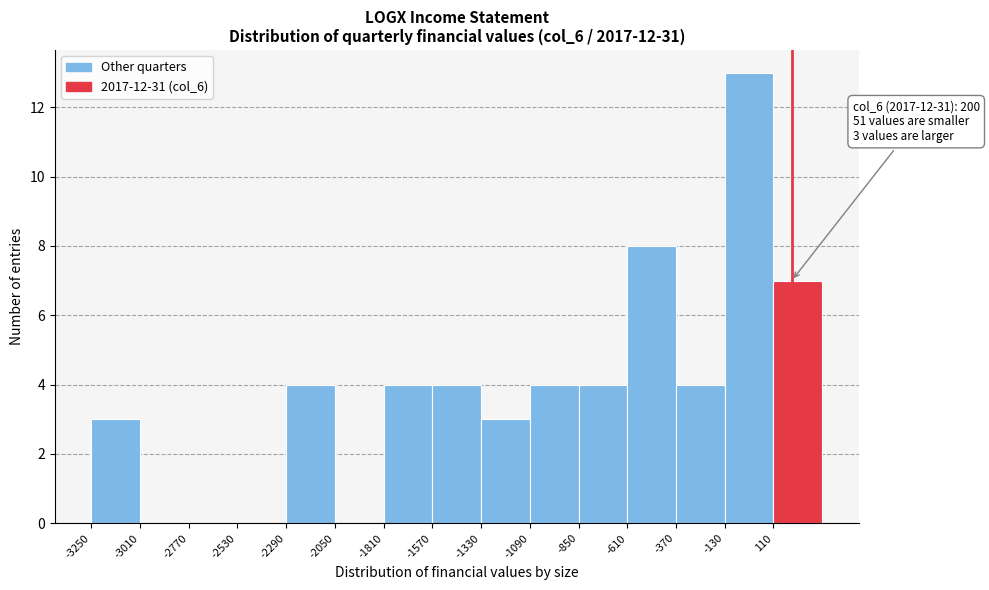

Over which range of the x-axis is the bar tallest?

-130 to 110